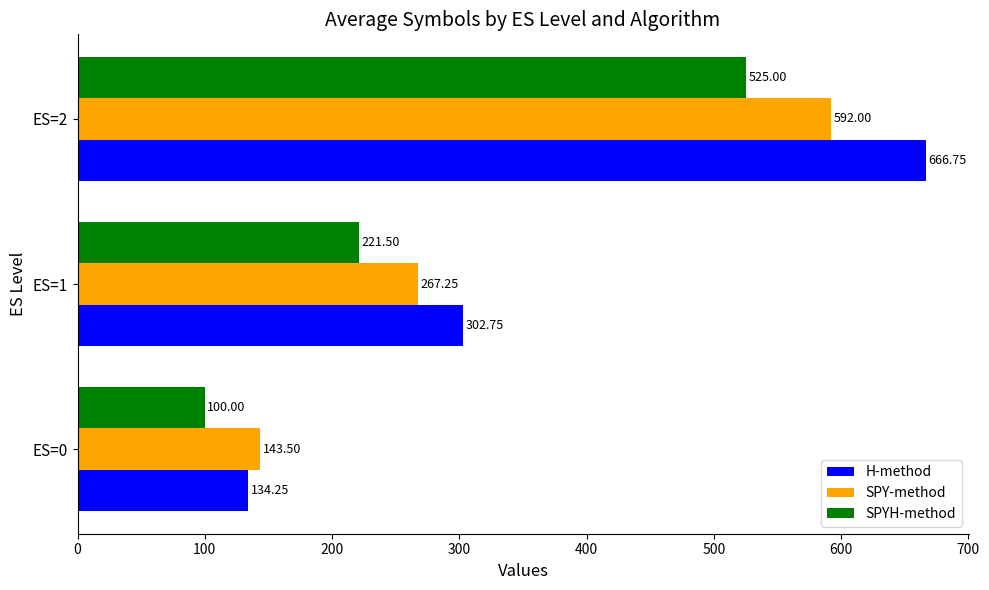

Rank the series by their average value, from lowest to highest.

SPYH-method, SPY-method, H-method